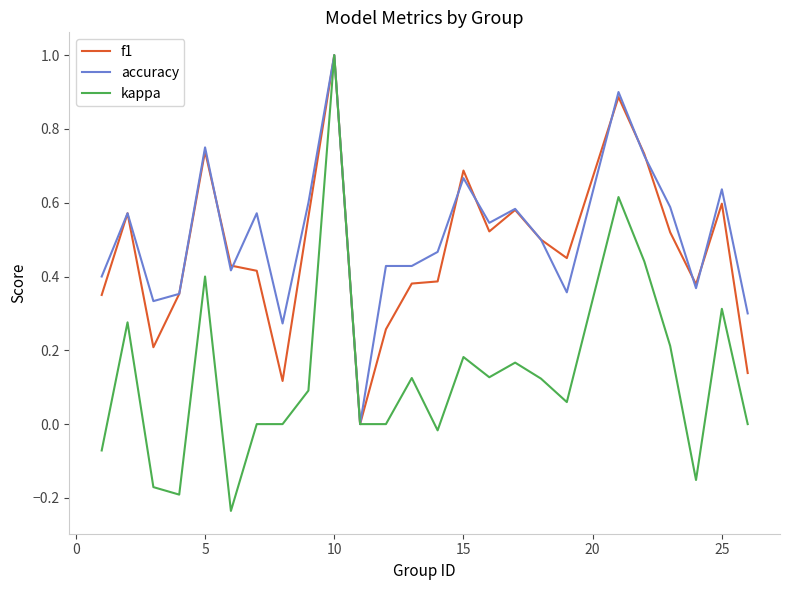

Which series has the widest spread of values?

kappa